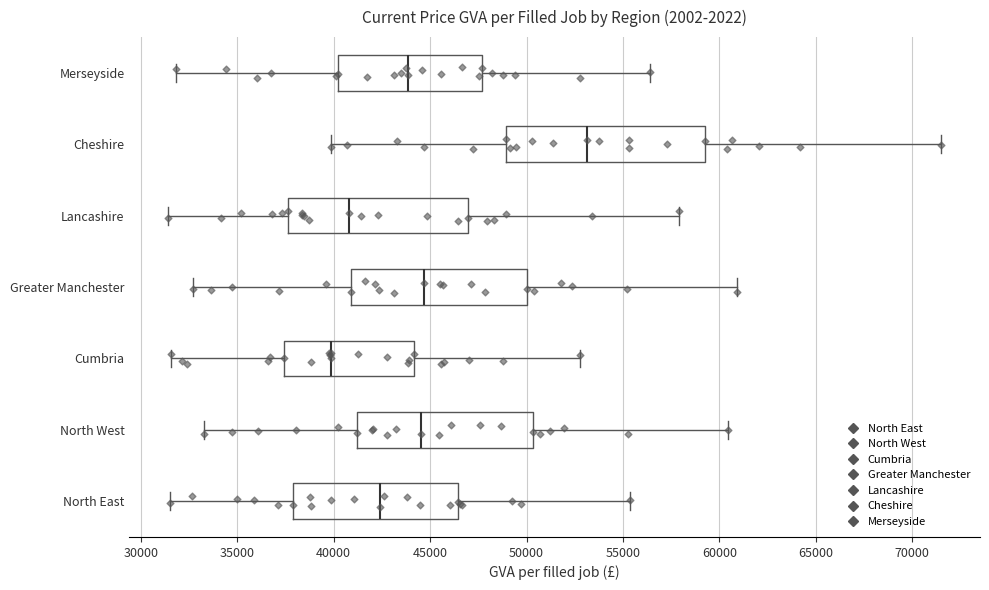

Which box is the widest, from its left edge to its right edge?

Cheshire